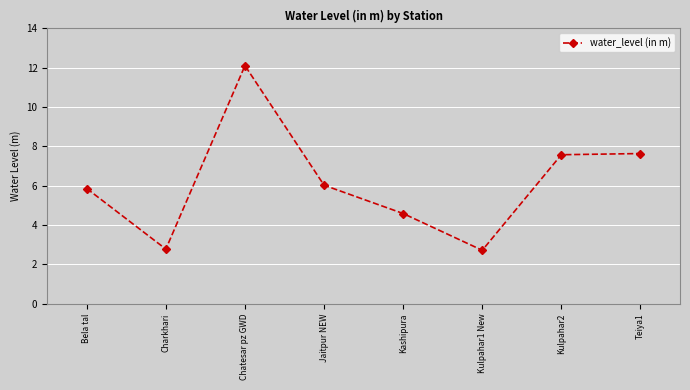

Which category has the highest value across all series?

Chatesar pz GWD